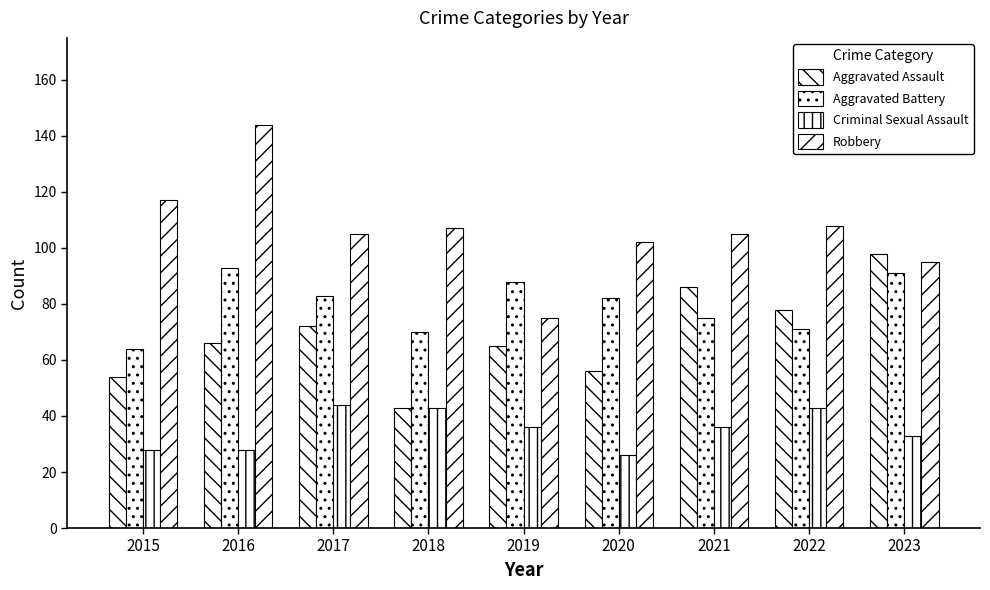

Are the bars horizontal?

No